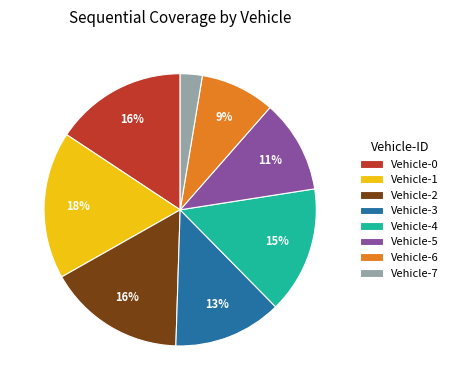

Combined, do Vehicle-0 and Vehicle-6 account for over 50%?

No